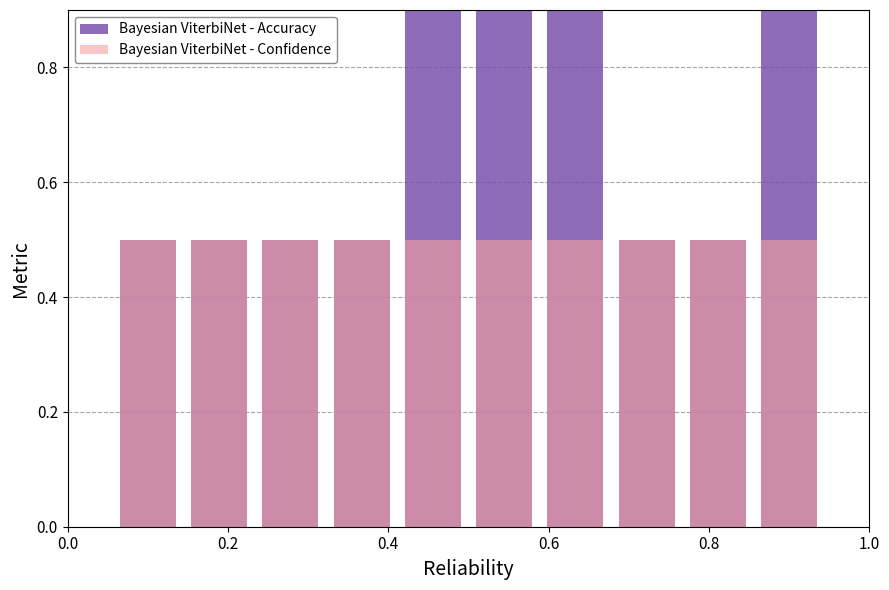

What is the average value of the Bayesian ViterbiNet - Accuracy series?

0.7